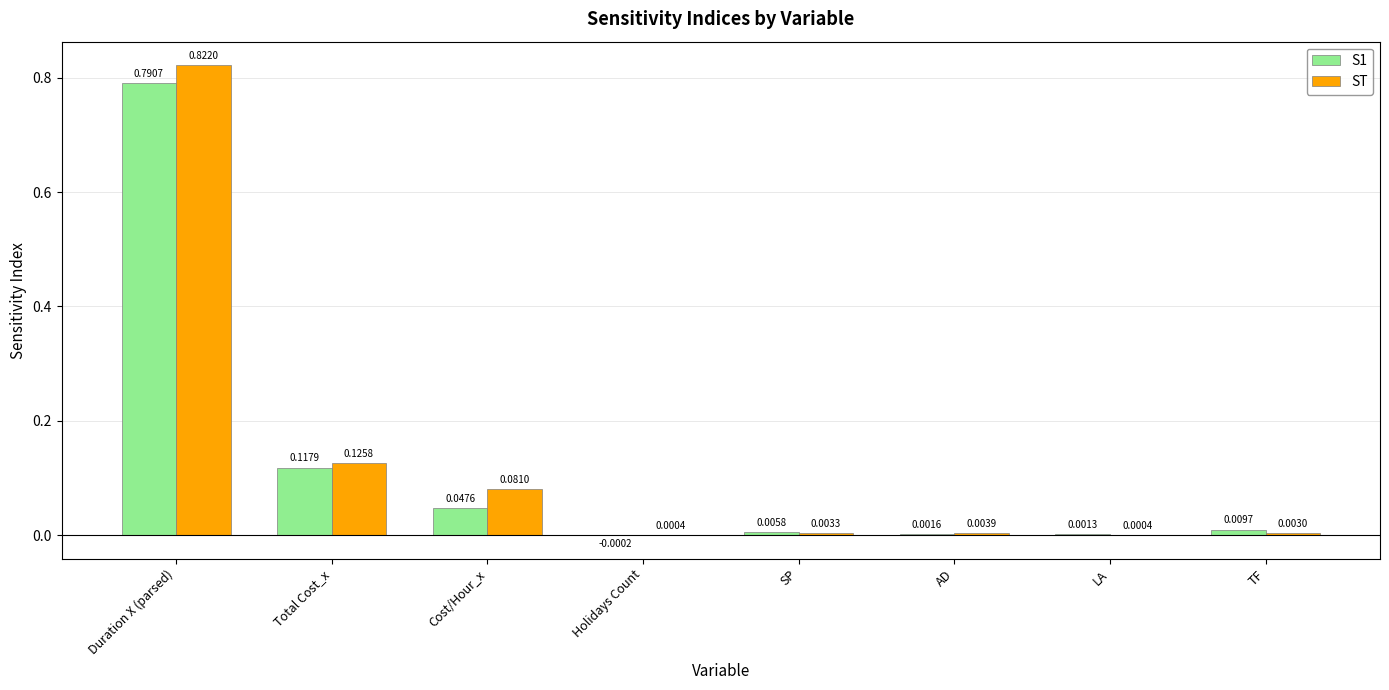

At which label does ST reach its peak?

Duration X (parsed)